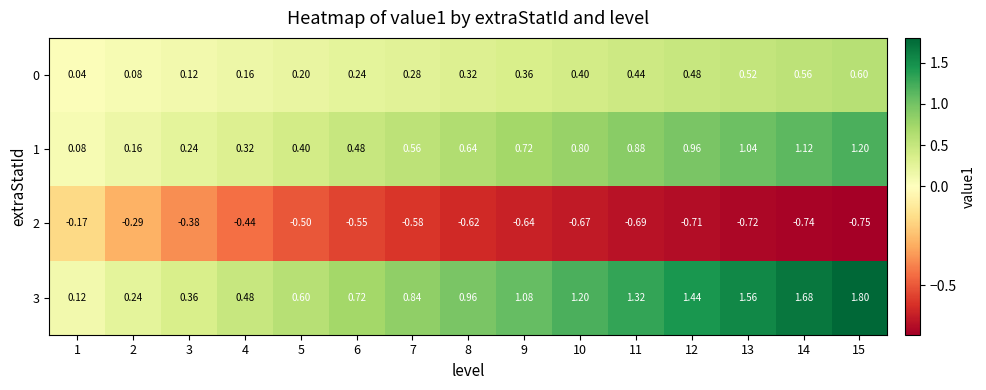

Is the value of 0 at 4 greater than the value of 1 at 15?

No